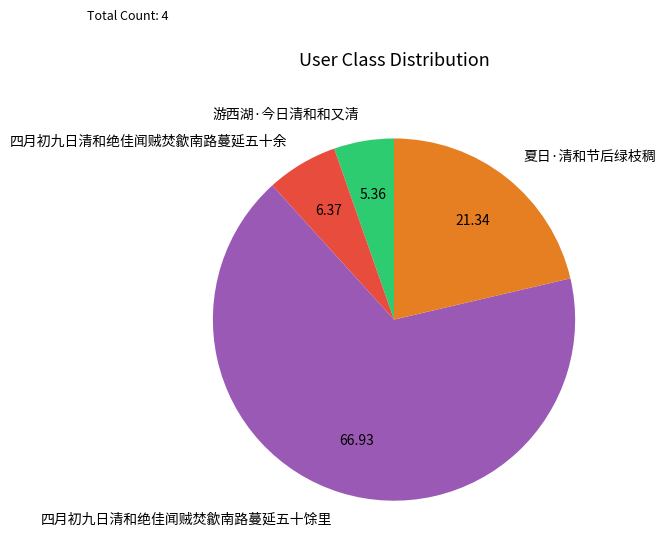

Do 游西湖·今日清和和又清 and 夏日·清和节后绿枝稠 together represent more than half of the pie?

No